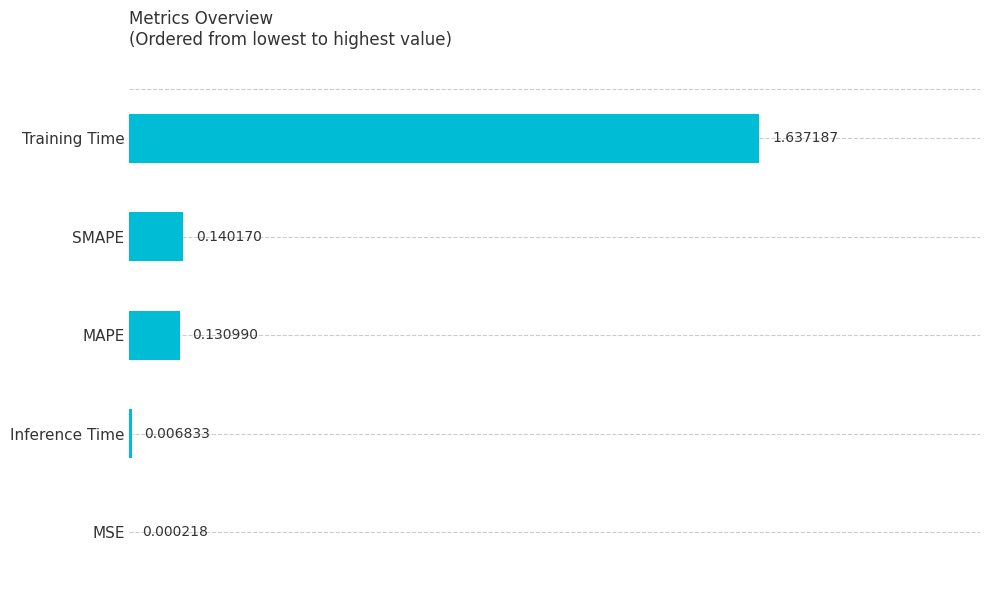

What is the average value?

0.4